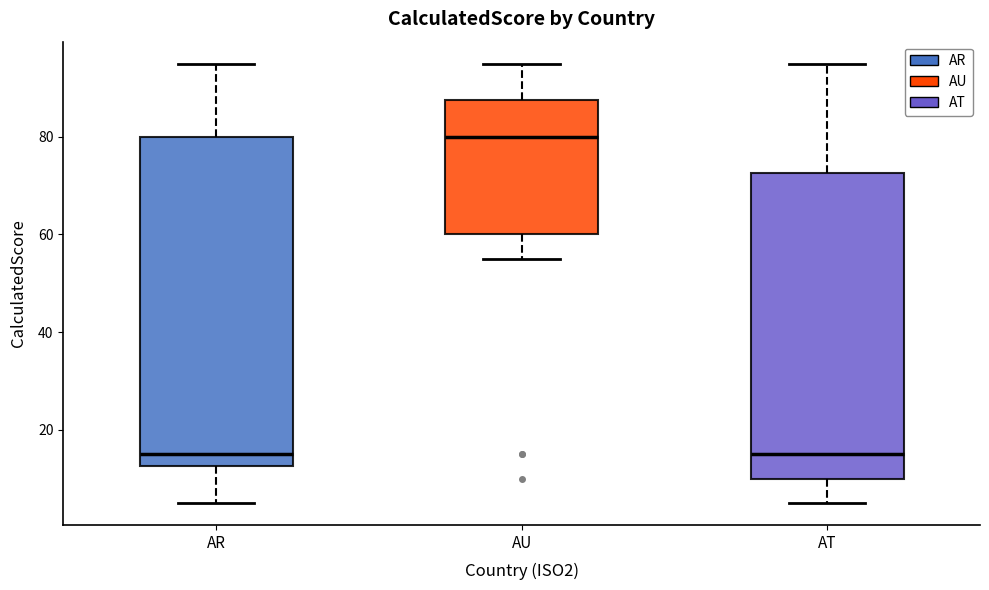

Where does the upper whisker of the box for AT end on the y-axis? The values are not printed on the chart, so give them approximately, as read against the axis.

96